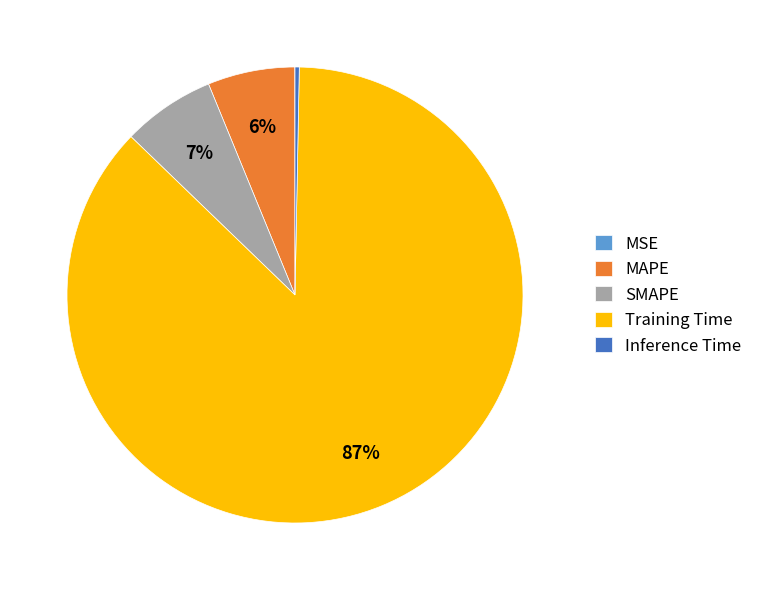

Which category accounts for the majority?

Training Time